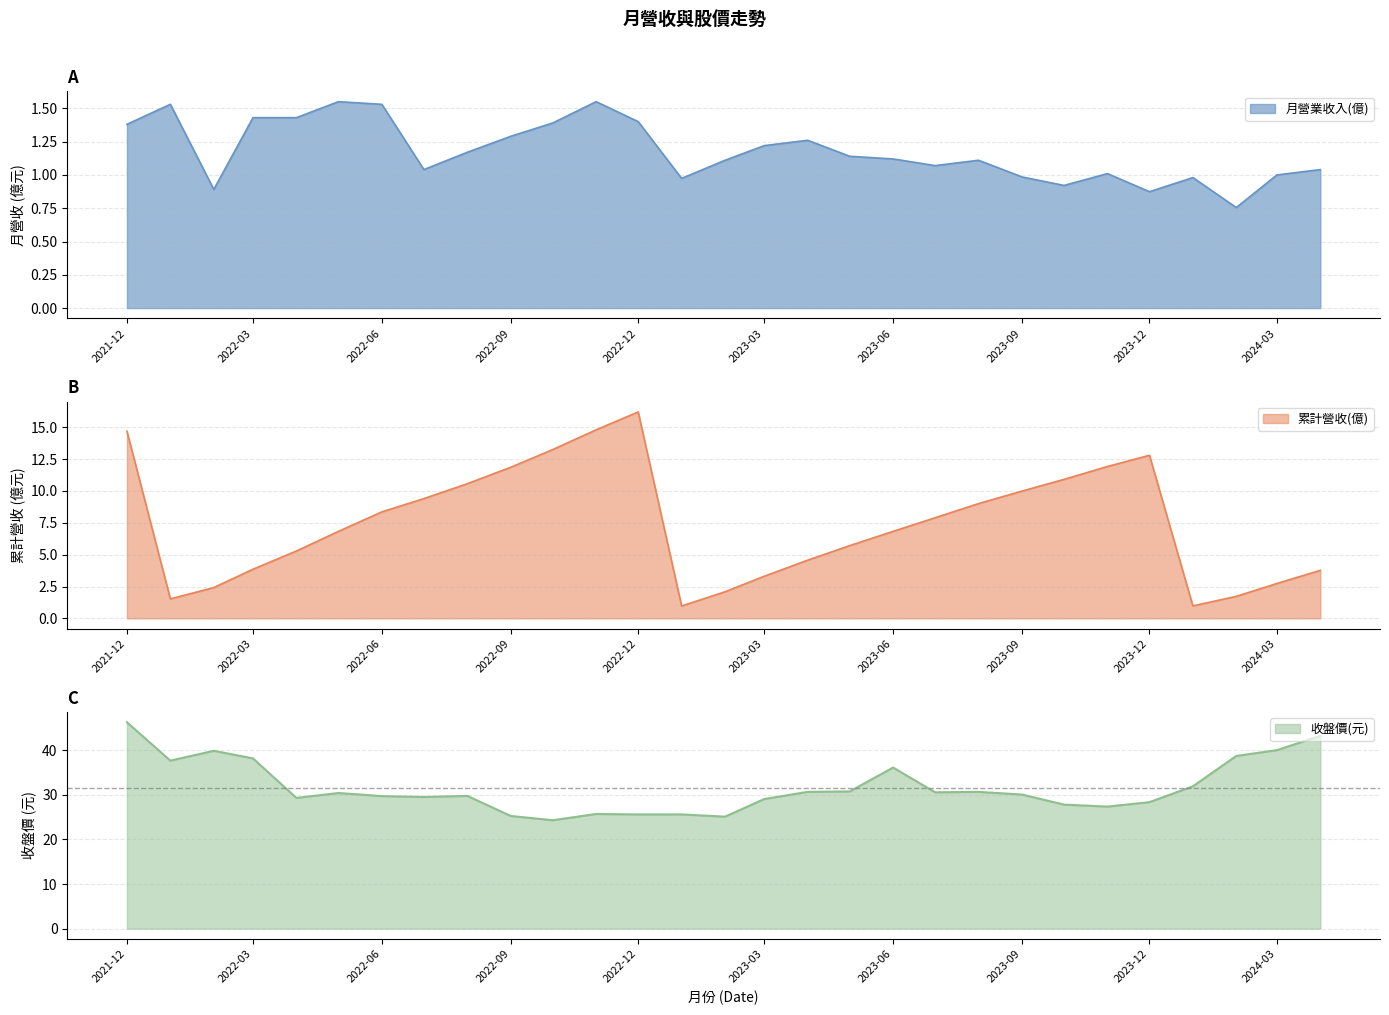

What position from the right is 2023-03?

14